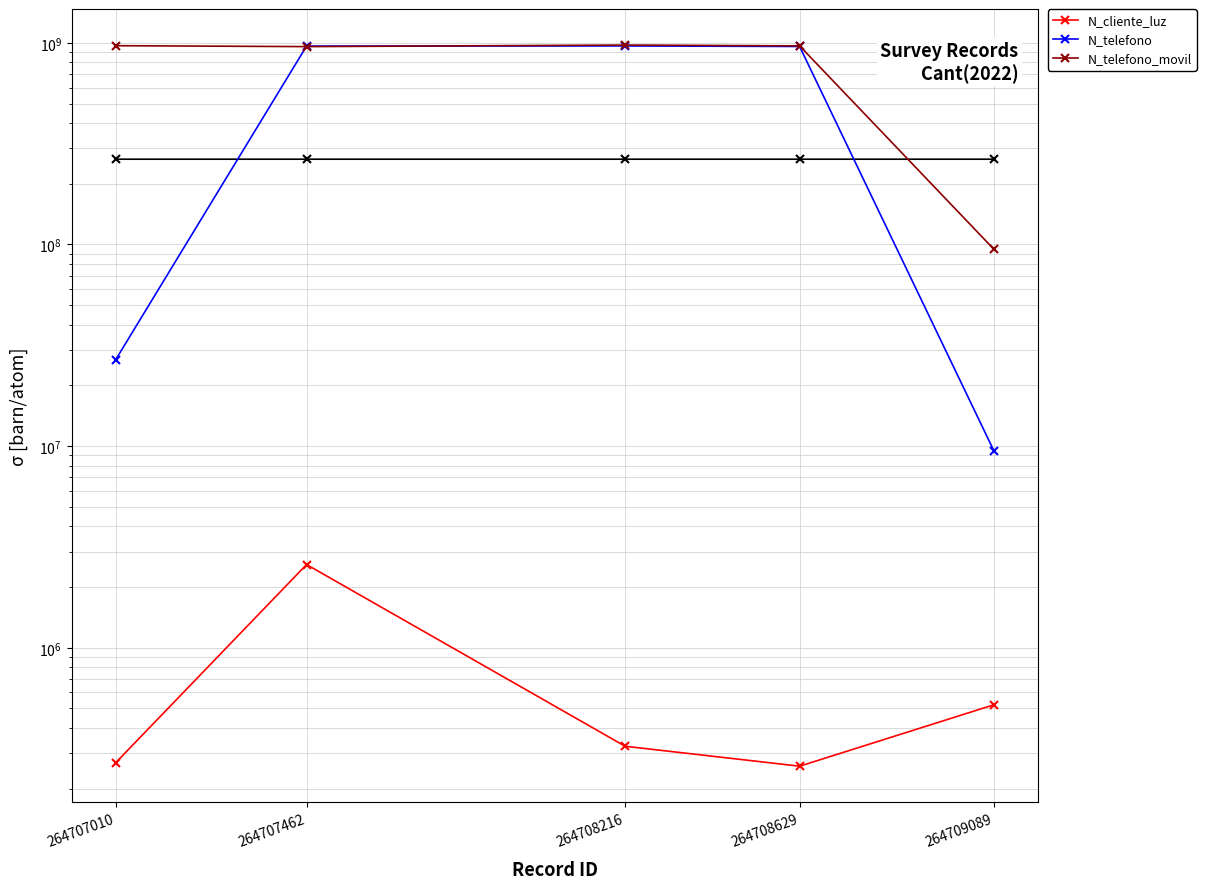

True or false: N_cliente_luz and N_telefono cross at least once.

False